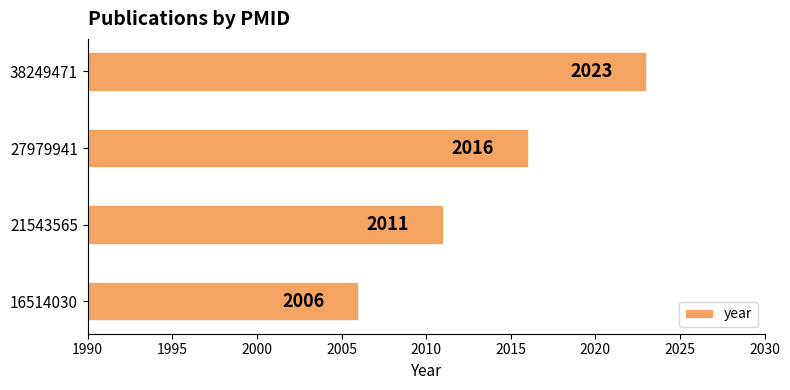

Does the chart contain stacked bars?

No